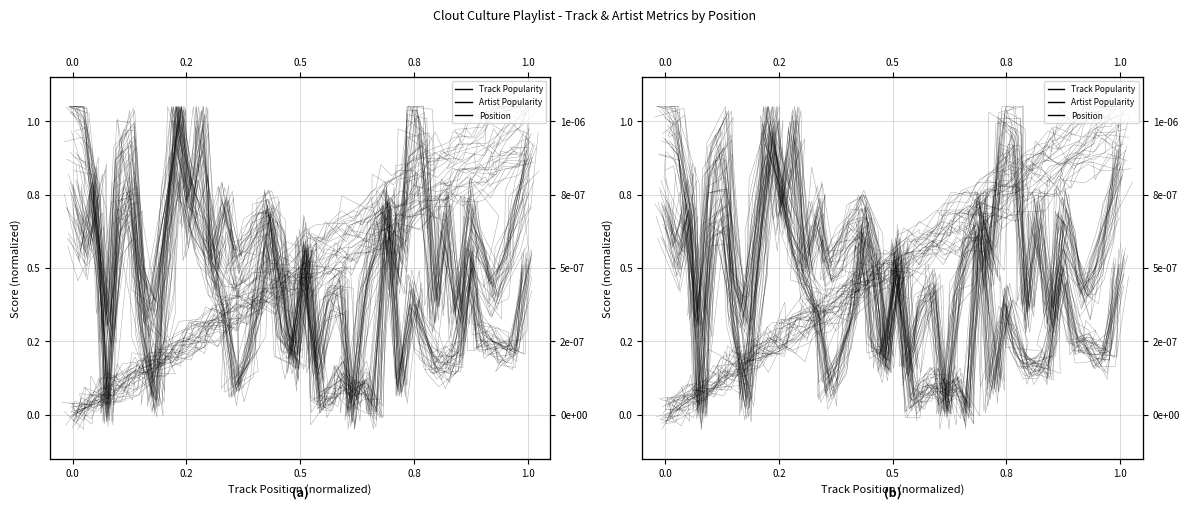

In Artist Popularity, how many points are lower than both neighbors (excluding endpoints)?

12